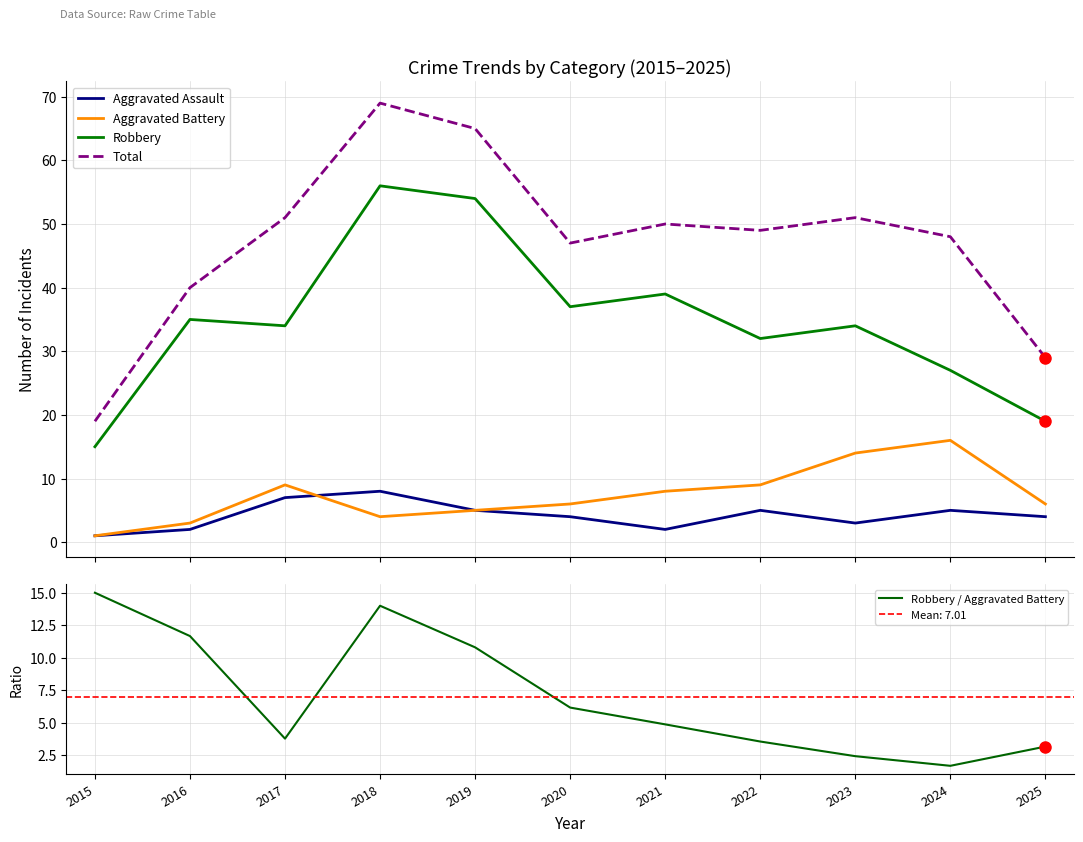

What is the sum of all Total values?

518